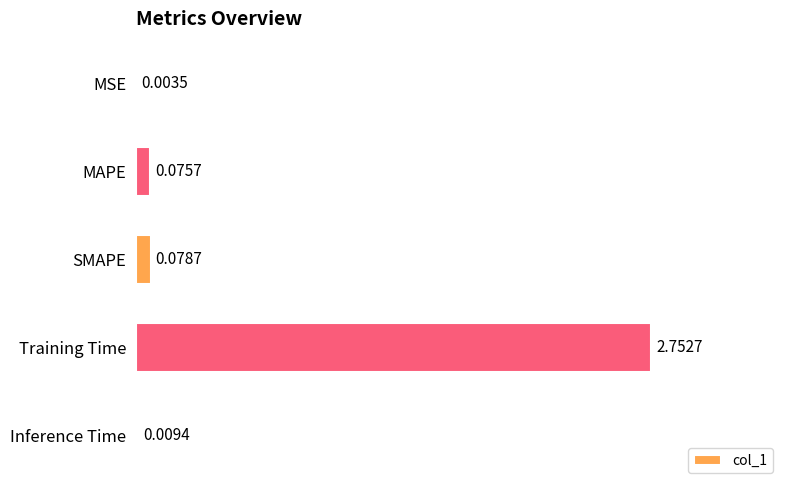

At which label is the value closest to 1?

SMAPE